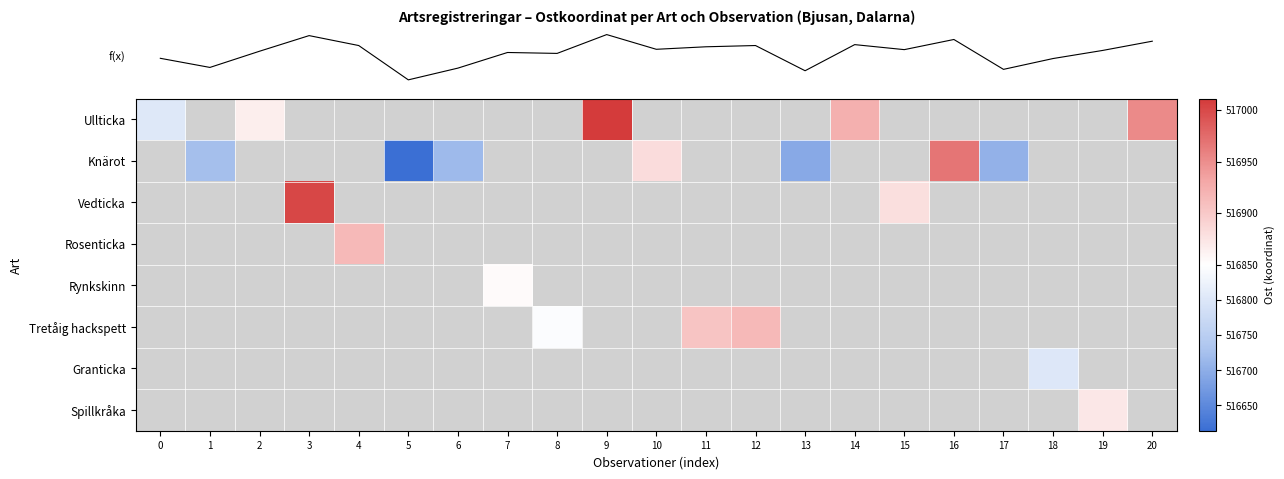

How many data points does each series have?

21